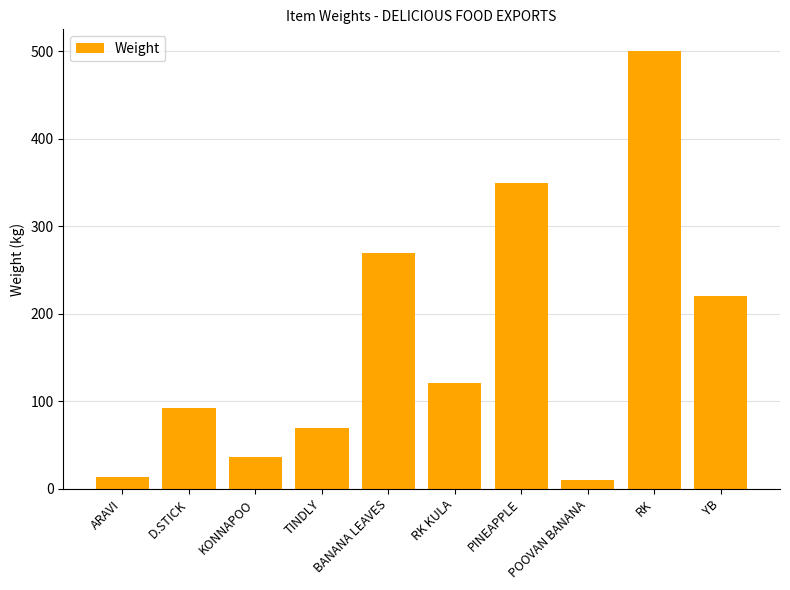

What is the average value?

168.2